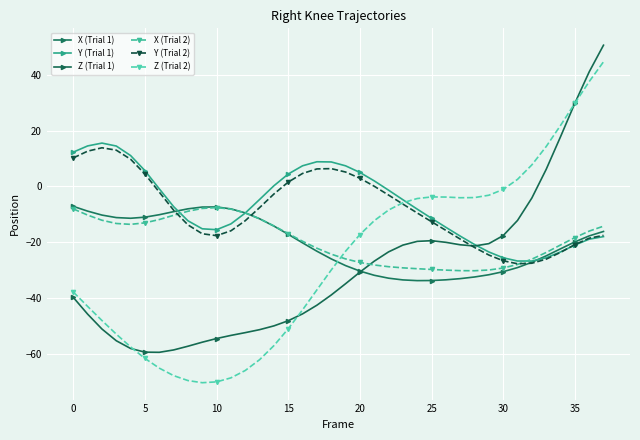

Which series has the widest spread of values?

Z (Trial 2)